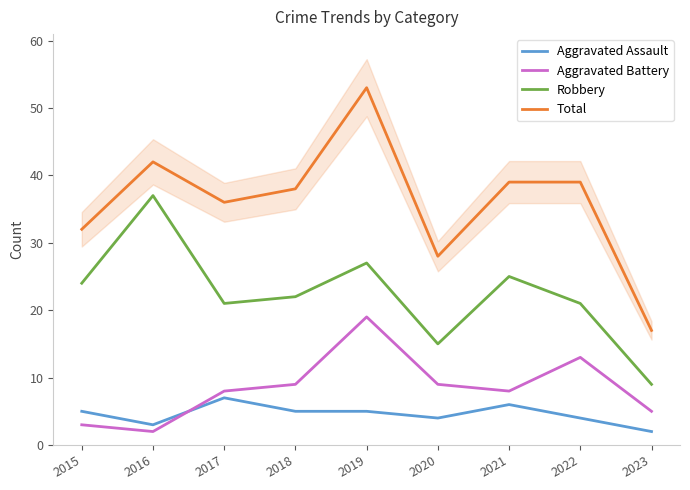

The value of Robbery at 2019 is 27. True or false?

True